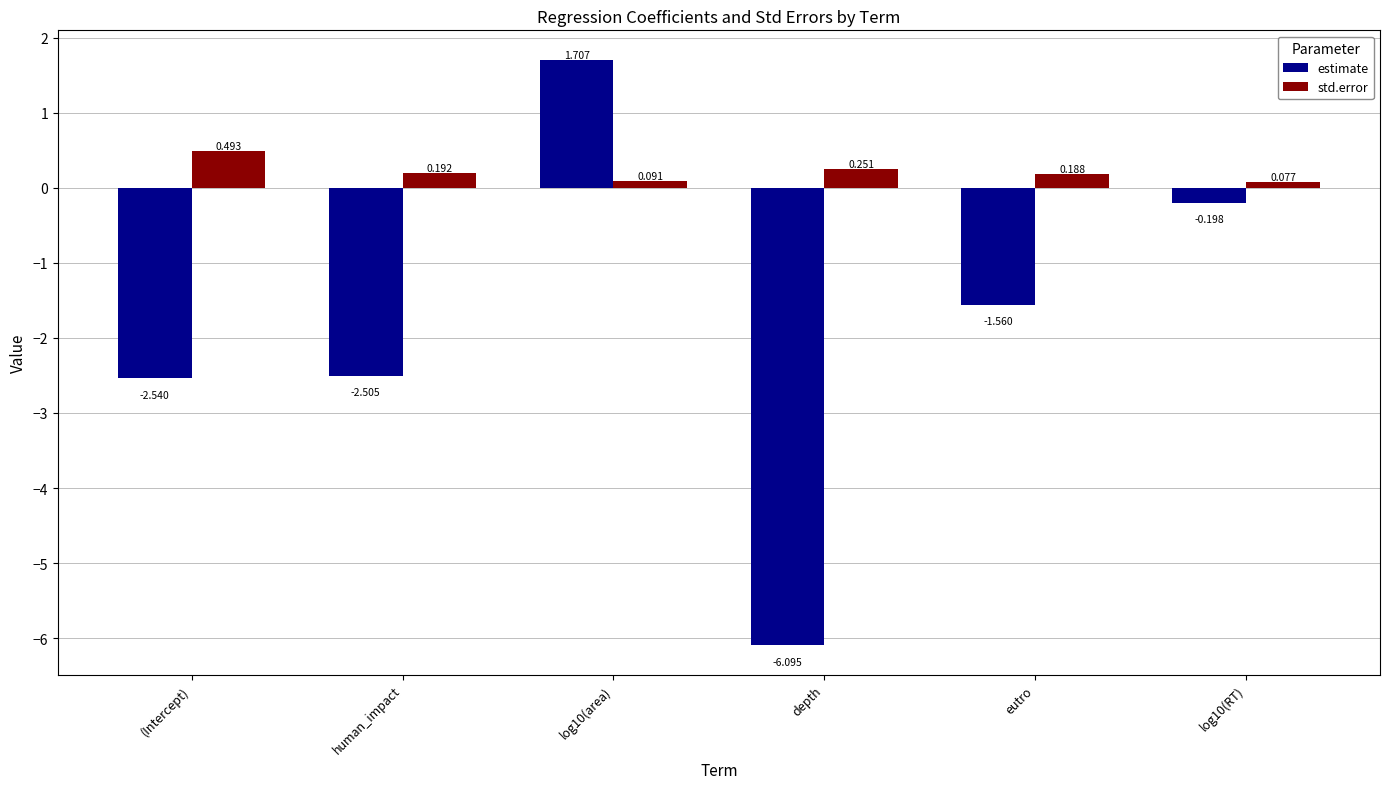

How many bars are there in total?

12